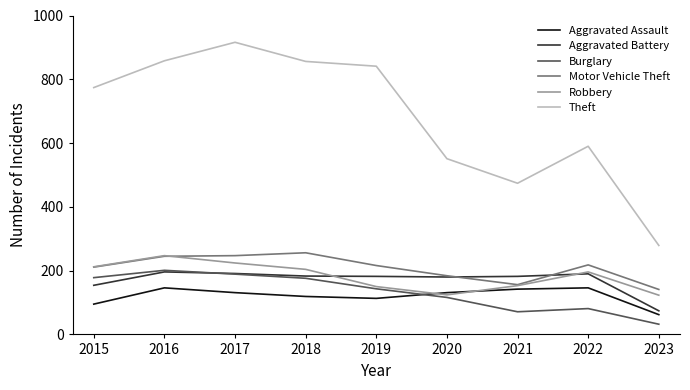

What is the spread (max minus min) of values at 2023?

247